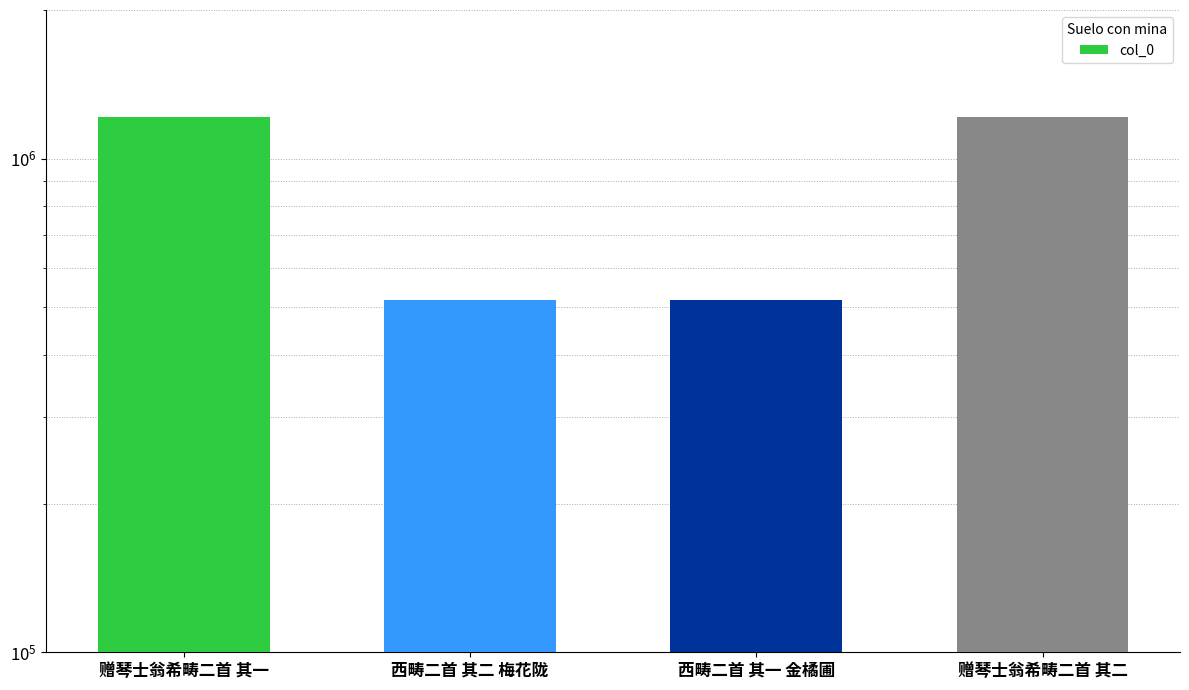

Read the value at 西畴二首 其二 梅花陇, to the nearest 100.

517300